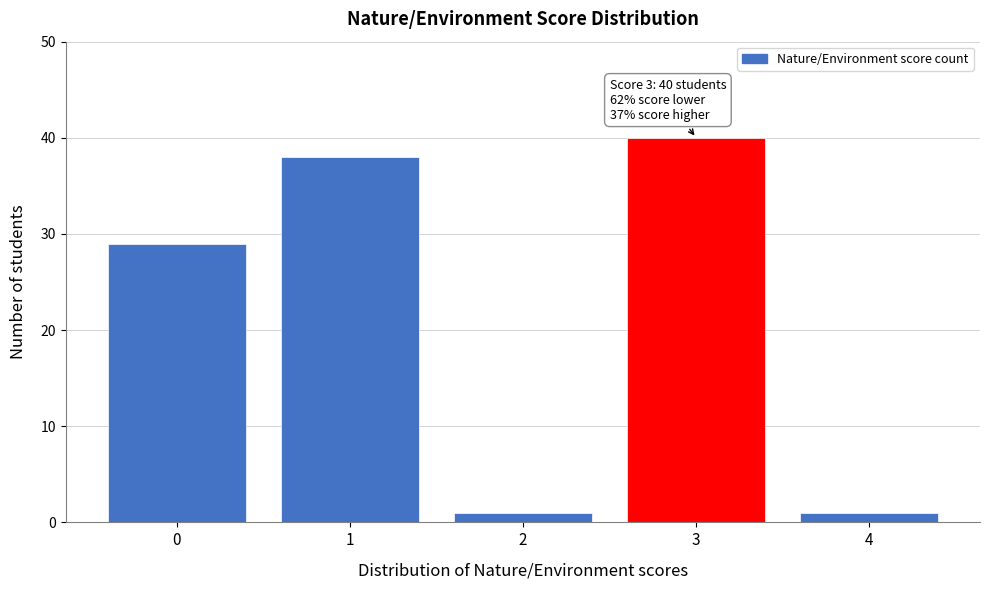

Reading right to left, what are all the values shown in this chart?

1	40	1	38	29